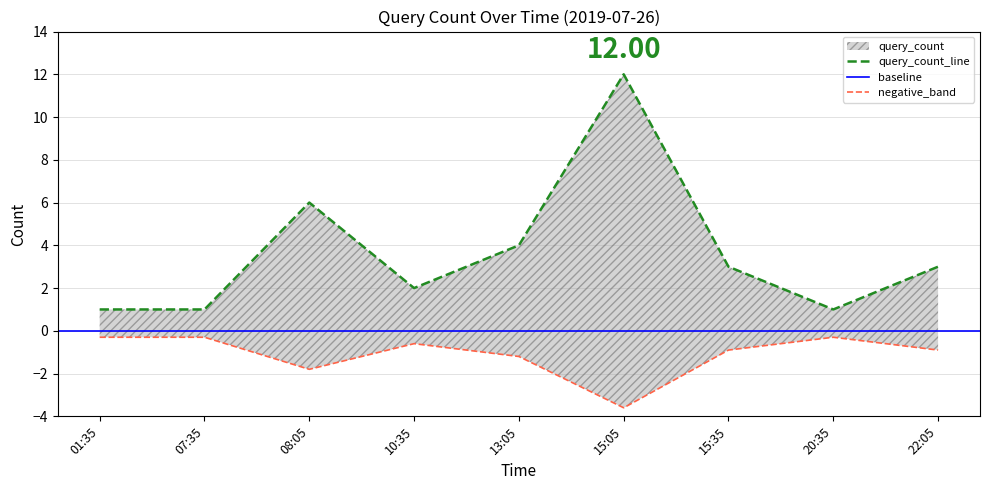

How many interior local peaks (higher than both neighbors) does the data have?

2